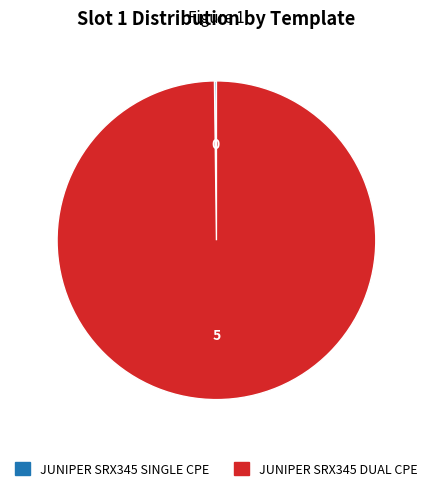

Which slice is the largest?

JUNIPER SRX345 DUAL CPE